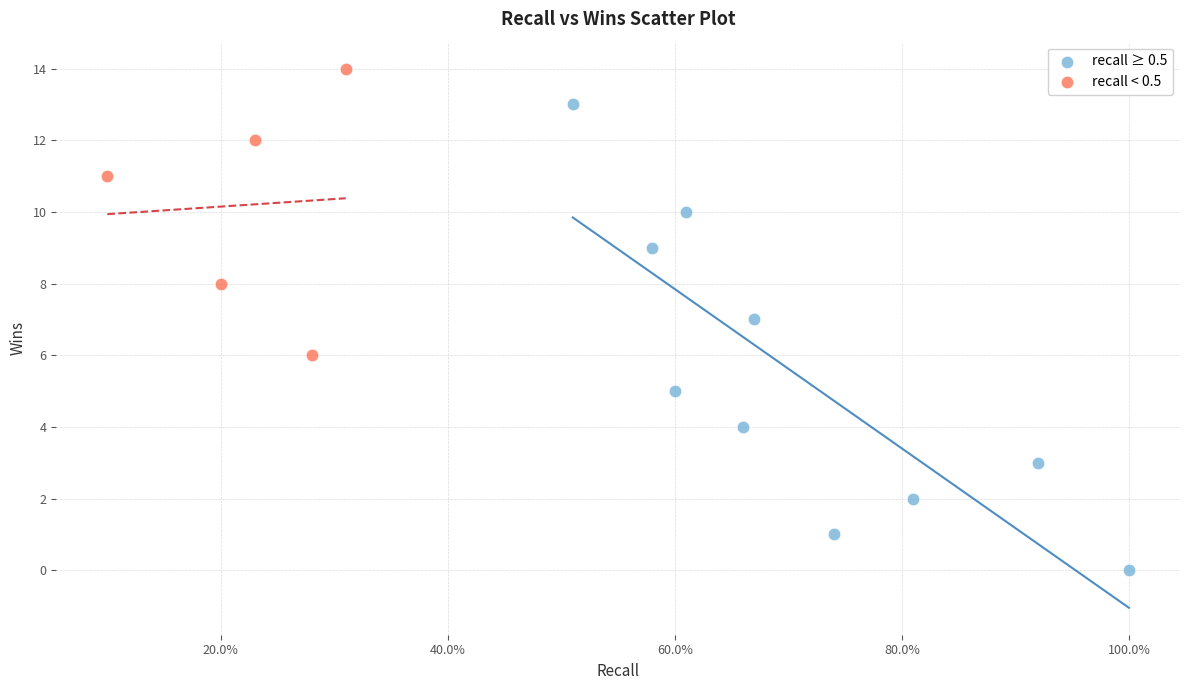

Which series contains the highest Y value?

recall < 0.5